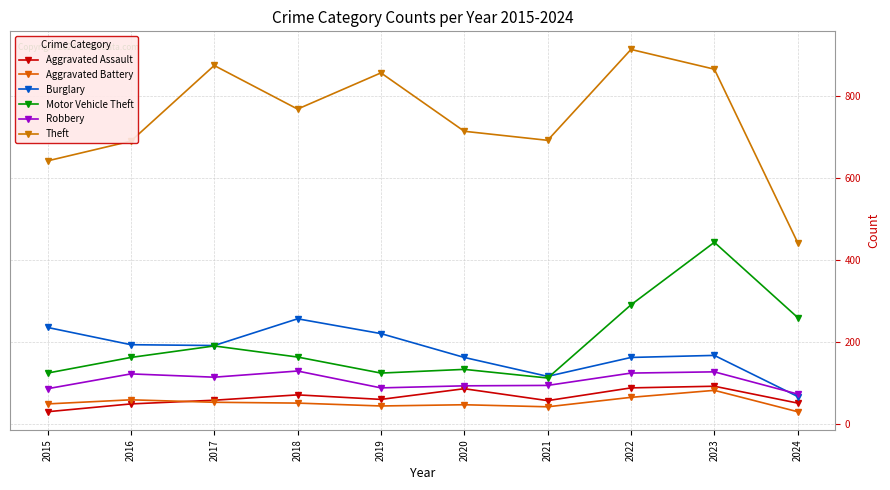

What is the difference between the Motor Vehicle Theft values at 2022 and 2018?

127